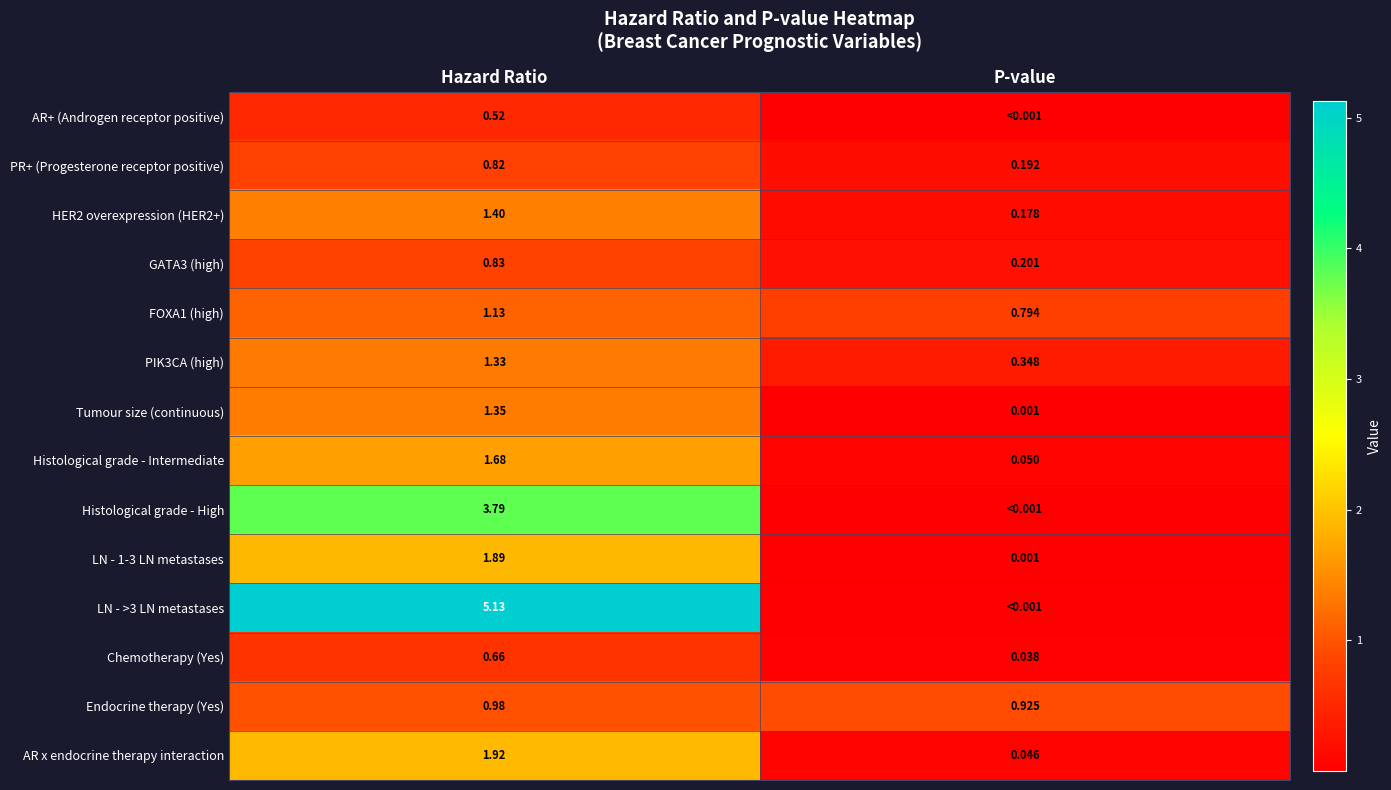

Rank the categories by FOXA1 (high) value from lowest to highest.

P-value, Hazard Ratio